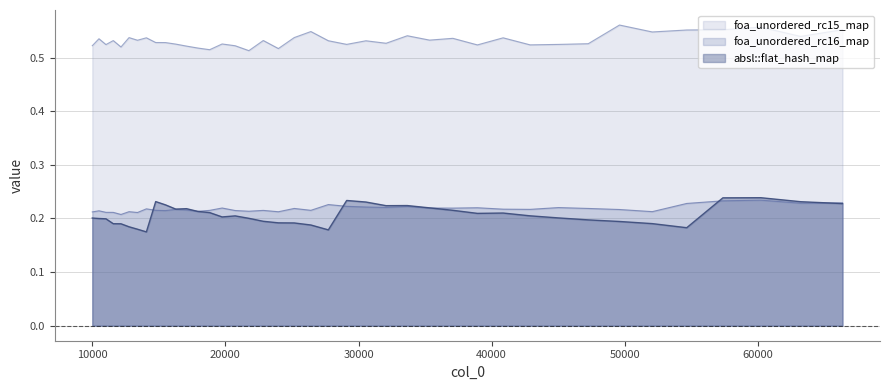

What are all the series names shown in the legend?

foa_unordered_rc15_map, foa_unordered_rc16_map, absl::flat_hash_map